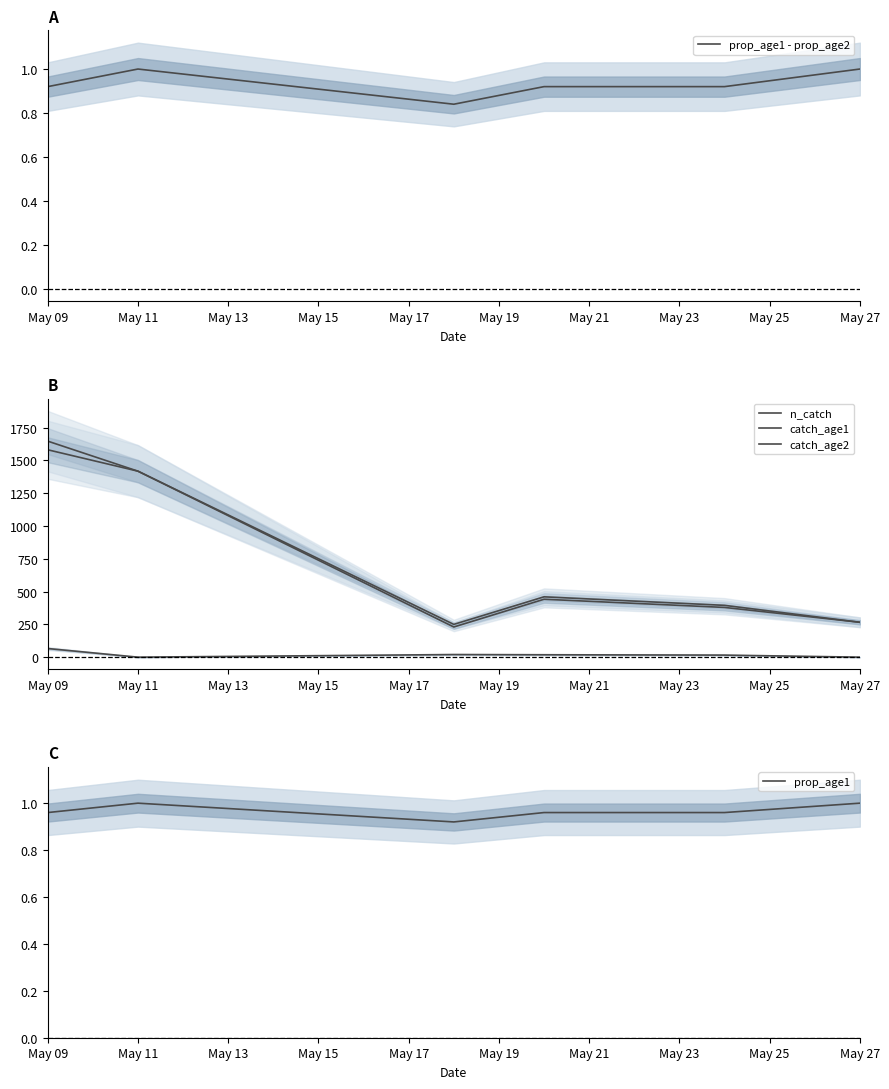

At which category is the sum across all series the highest?

May 09